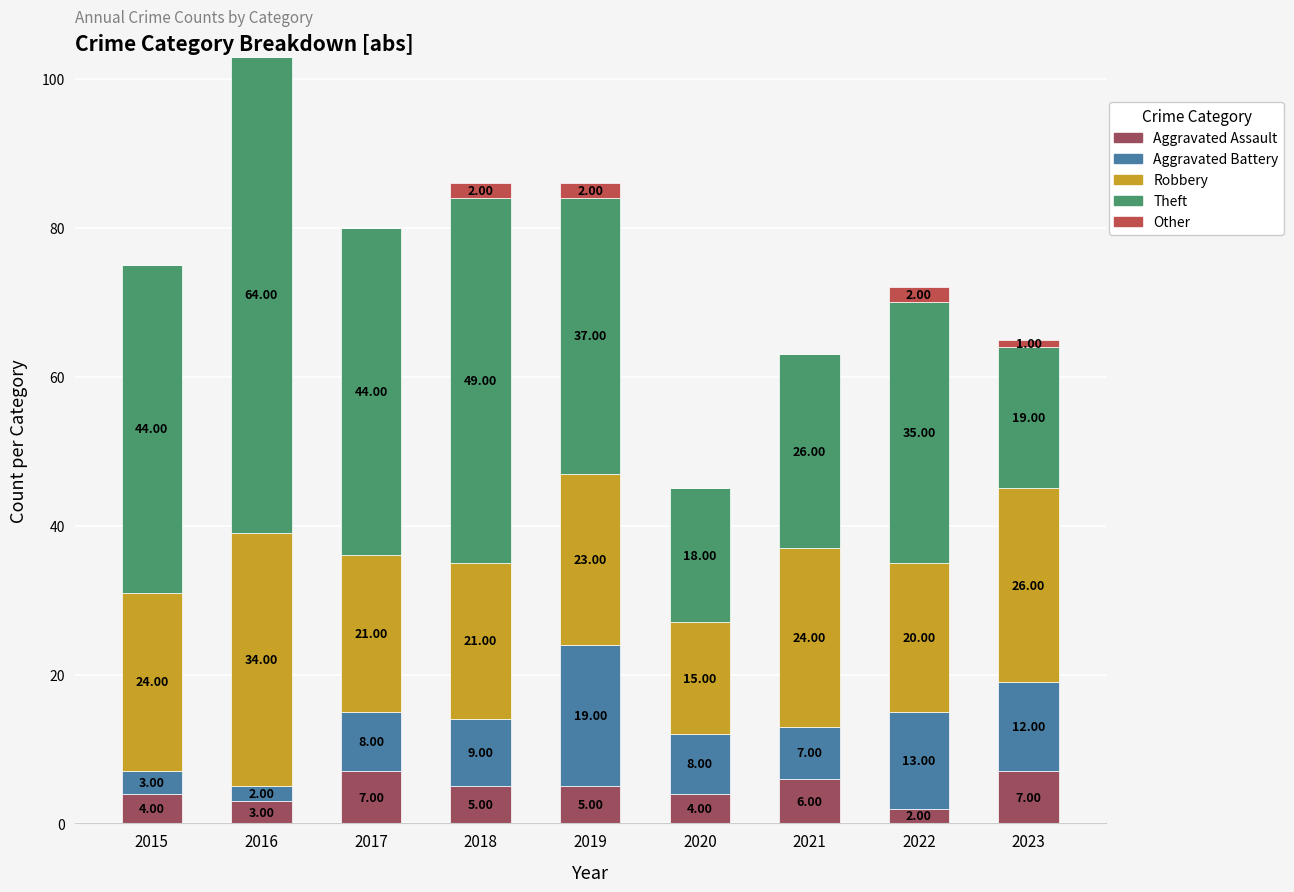

What is the sum of all Aggravated Assault values?

43